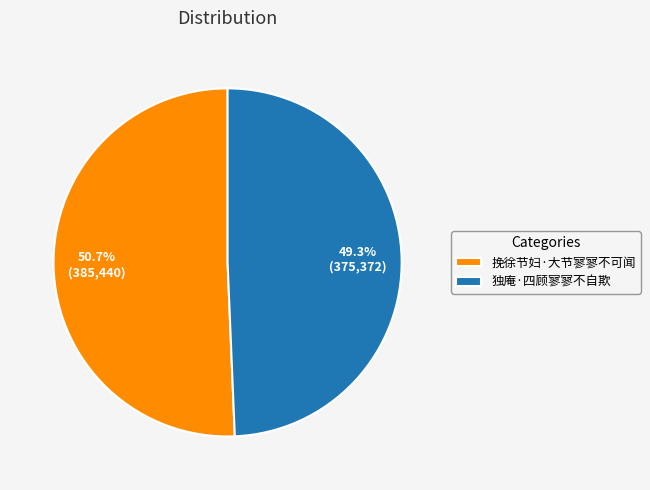

Is 独庵·四顾寥寥不自欺 the majority of the pie?

No